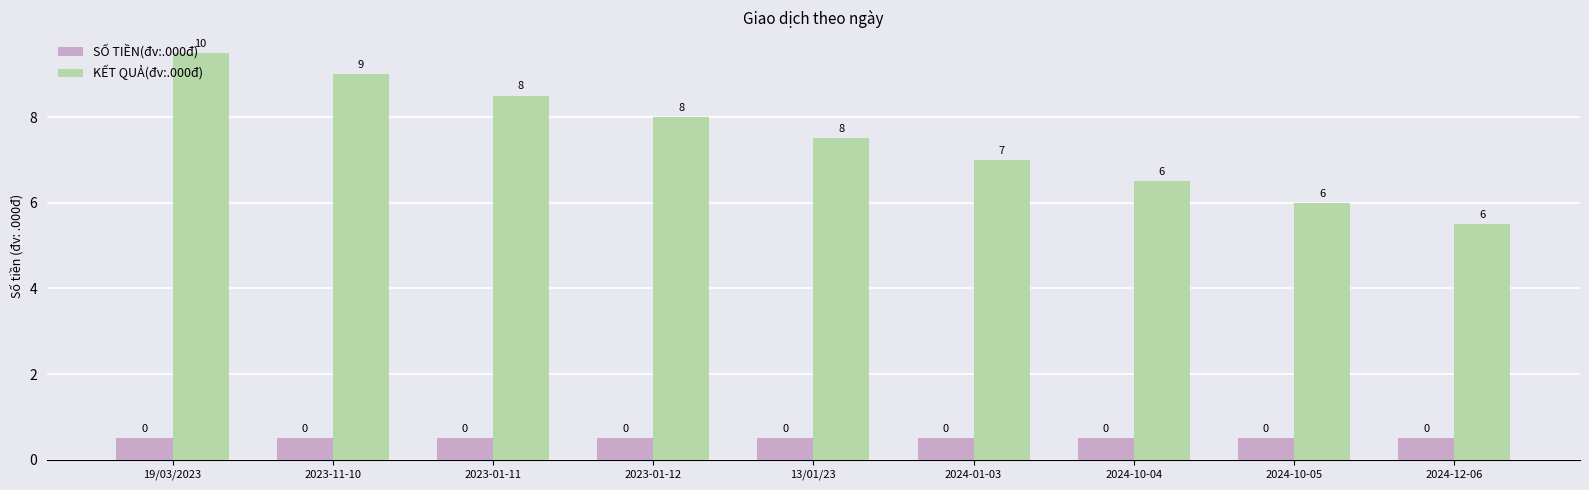

Are the bars horizontal?

No